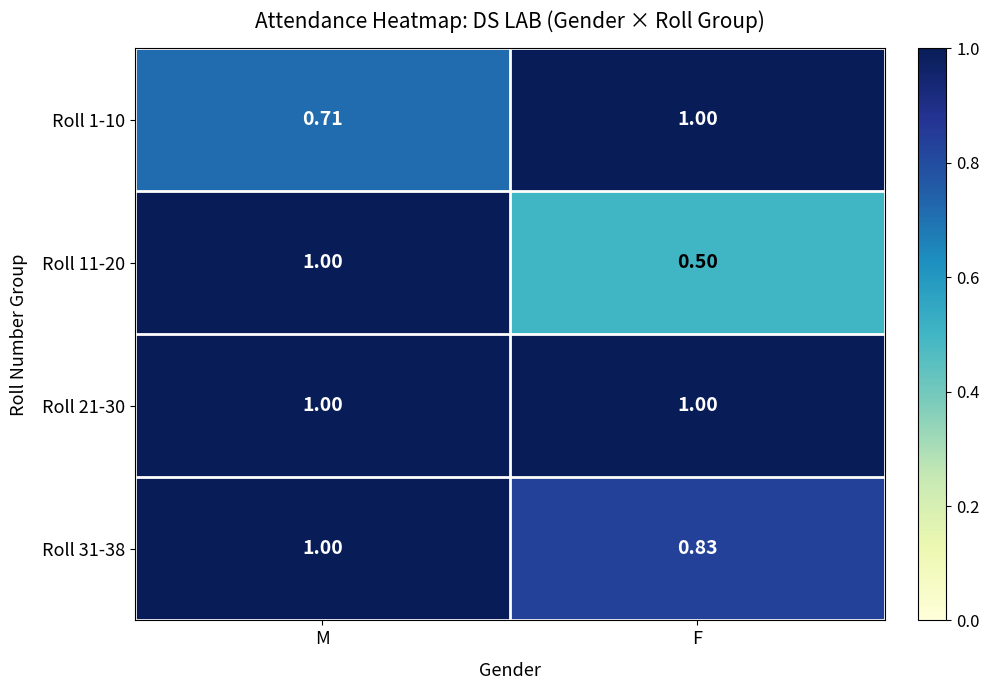

What is the smallest value displayed?

0.5